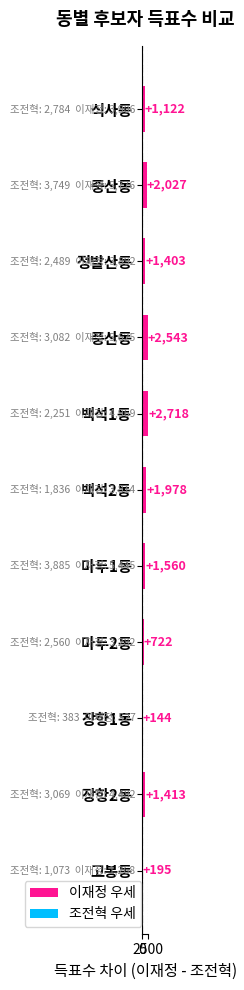

What is the sum of all values?

15825